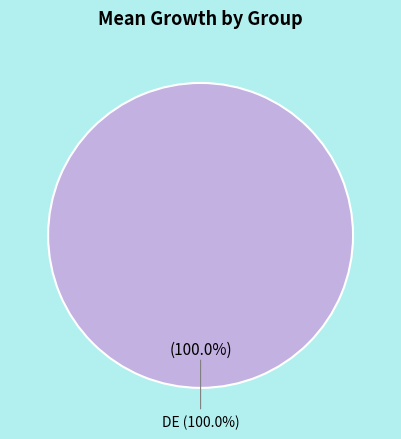

Rank the categories by value from highest to lowest.

DE, UK